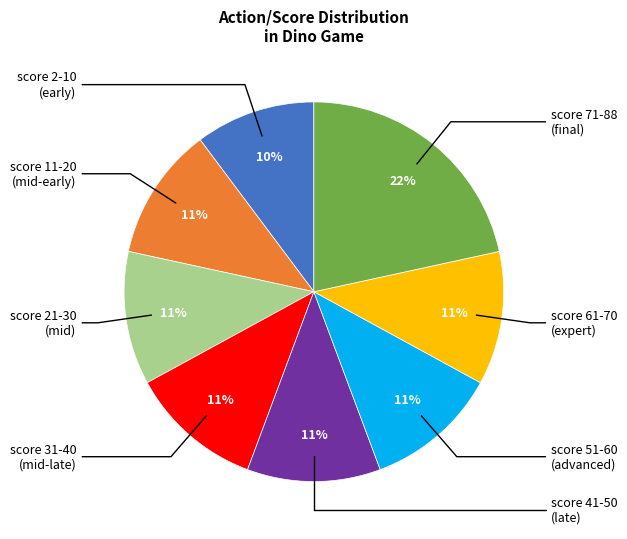

Does any single category account for the majority?

No